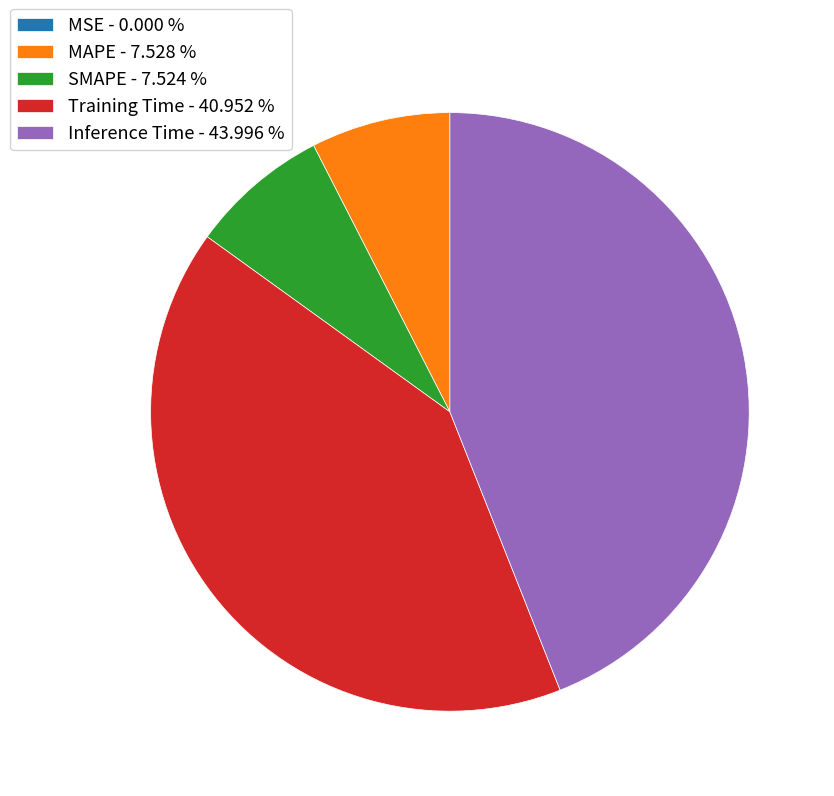

Between MAPE and Training Time, which is larger?

Training Time